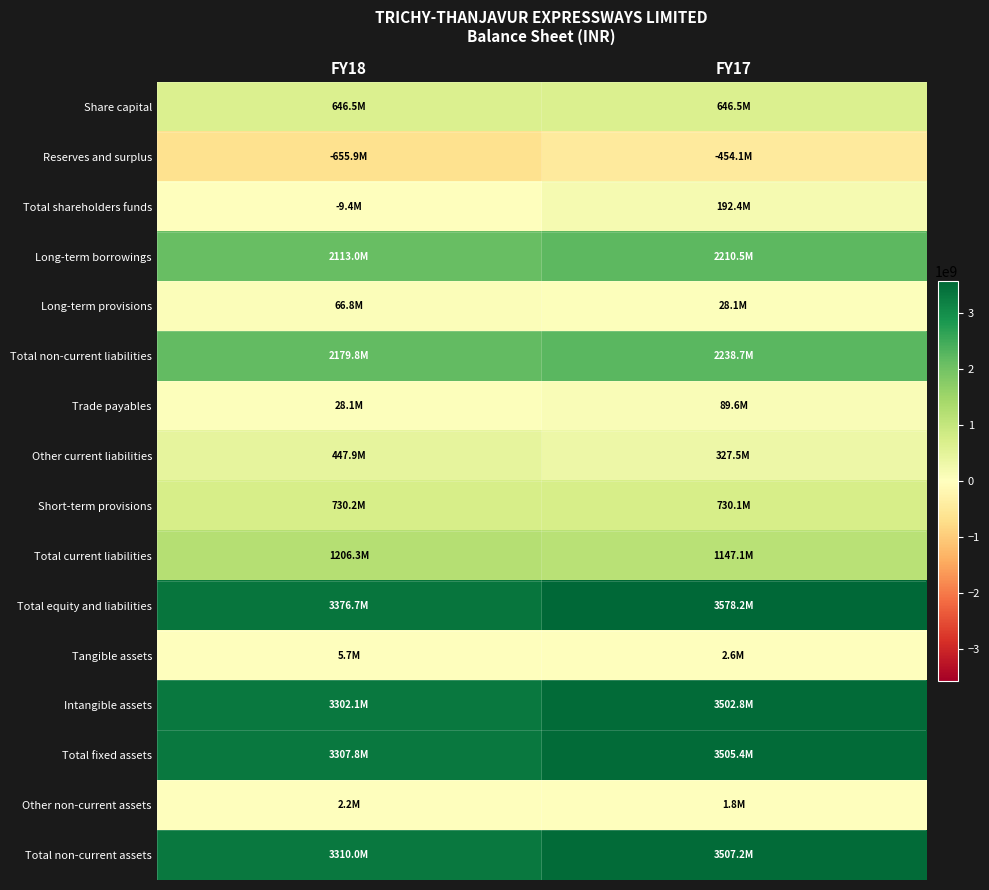

Reading right to left, transcribe all the data shown in this chart.

Share capital: FY17=646500000	FY18=646500000
Reserves and surplus: FY17=-454084897	FY18=-655861282
Total shareholders funds: FY17=192415103	FY18=-9361282
Long-term borrowings: FY17=2210546967	FY18=2113003328
Long-term provisions: FY17=28119852	FY18=66782745
Total non-current liabilities: FY17=2238666819	FY18=2179786073
Trade payables: FY17=89587508	FY18=28074161
Other current liabilities: FY17=327468442	FY18=447928978
Short-term provisions: FY17=730052206	FY18=730246866
Total current liabilities: FY17=1147108156	FY18=1206250005
Total equity and liabilities: FY17=3578190078	FY18=3376674796
Tangible assets: FY17=2626235	FY18=5708085
Intangible assets: FY17=3502789414	FY18=3302089019
Total fixed assets: FY17=3505415649	FY18=3307797104
Other non-current assets: FY17=1812612	FY18=2228512
Total non-current assets: FY17=3507228261	FY18=3310025616